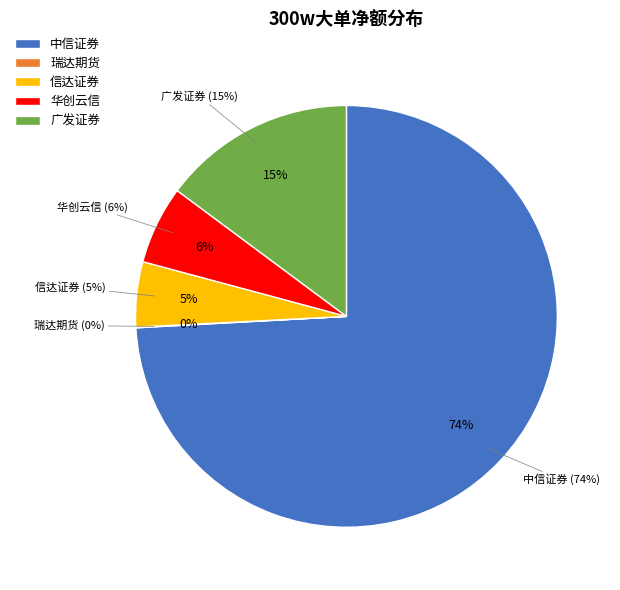

The 广发证券 slice represents 15% of the pie. True or false?

True